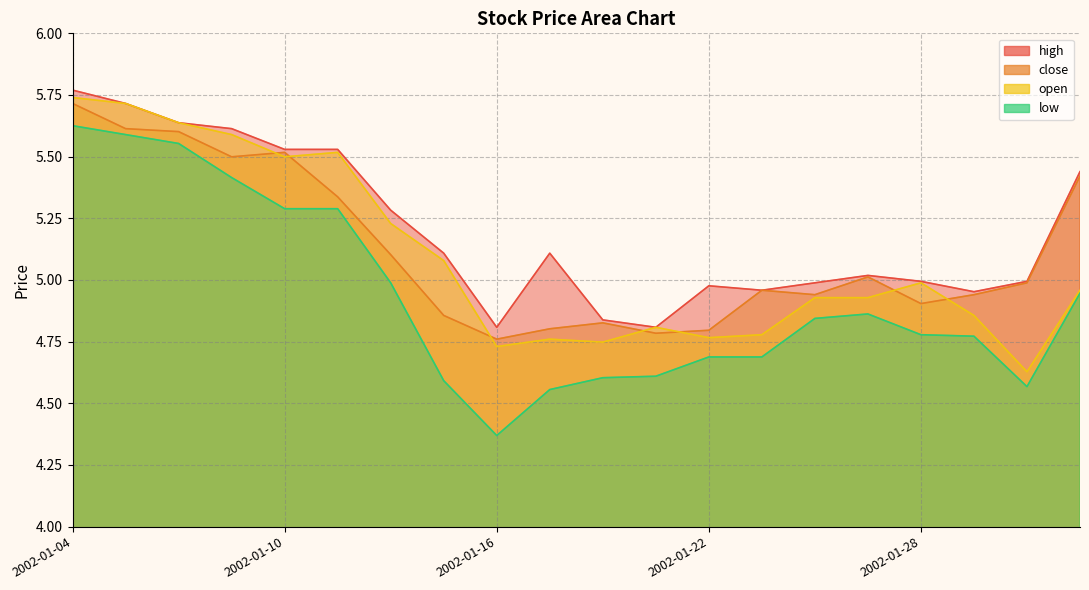

What is the total value across all series at 2002-01-22?

19.2